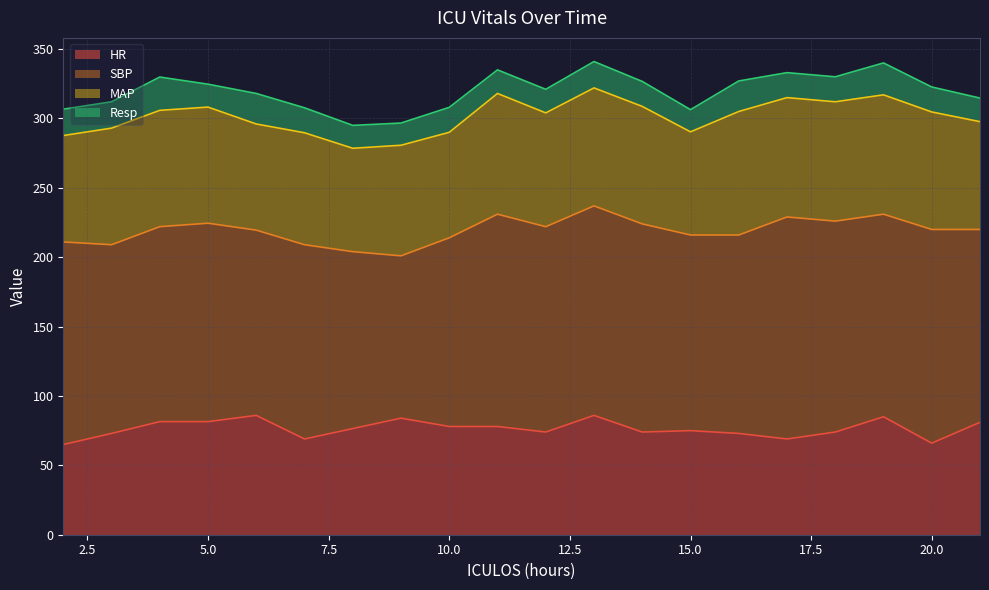

What value does the Resp series have at 17?

18.0